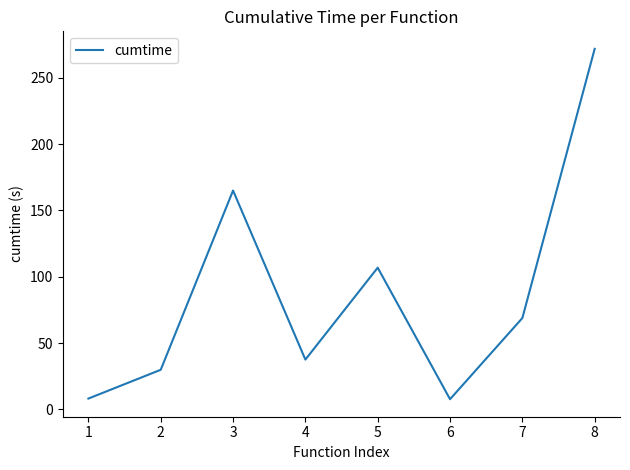

The chart shows a value of 93.0 at 7. True or false?

False